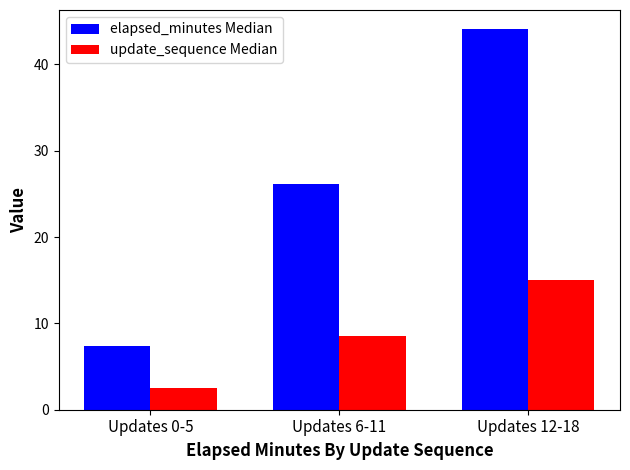

What is the sum of the elapsed_minutes Median values at Updates 6-11 and Updates 12-18?

70.2